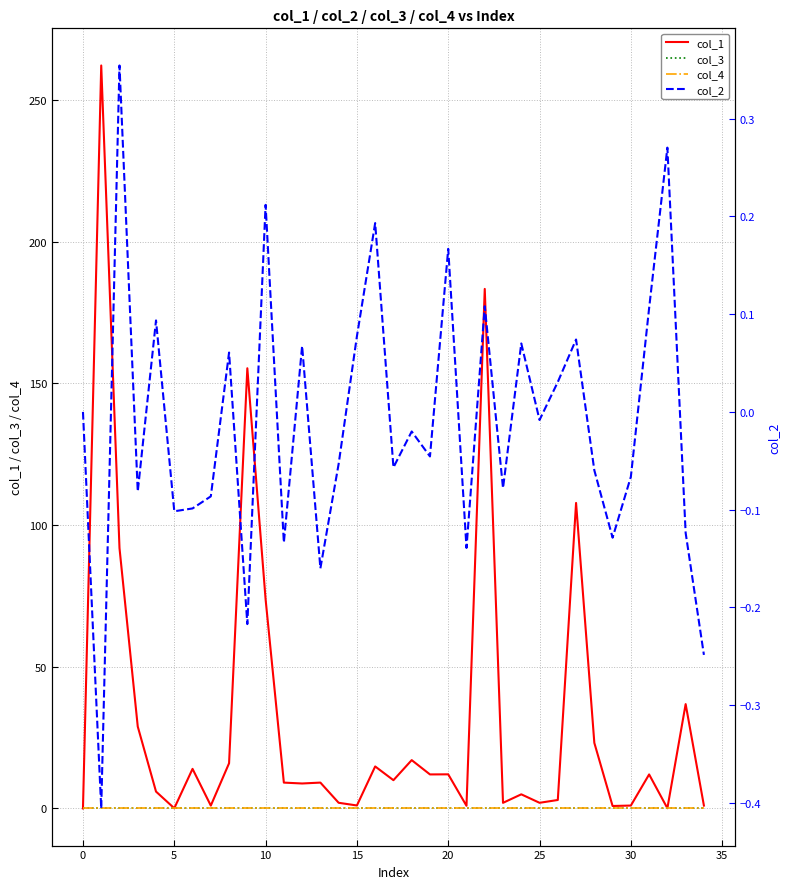

What is the smallest value displayed?

-0.4